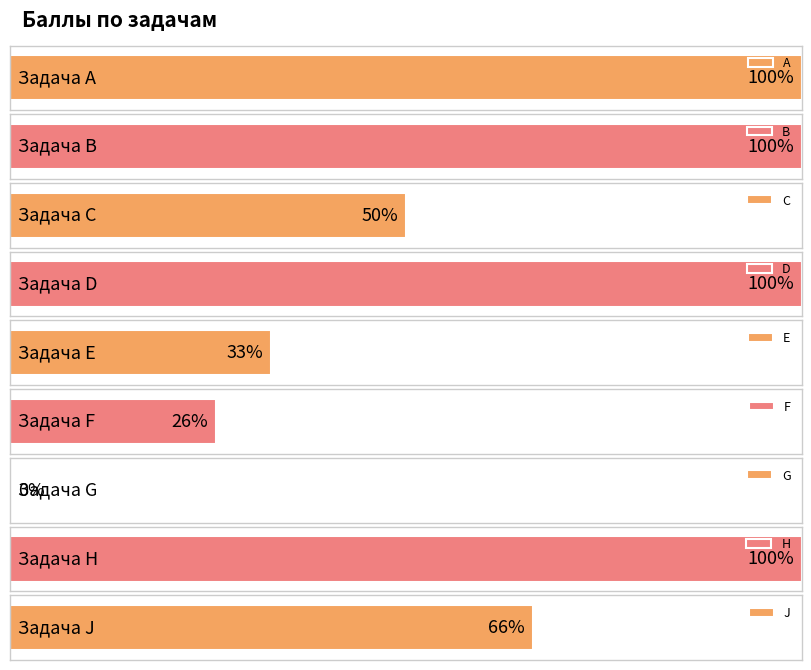

What is the sum of all values?

575